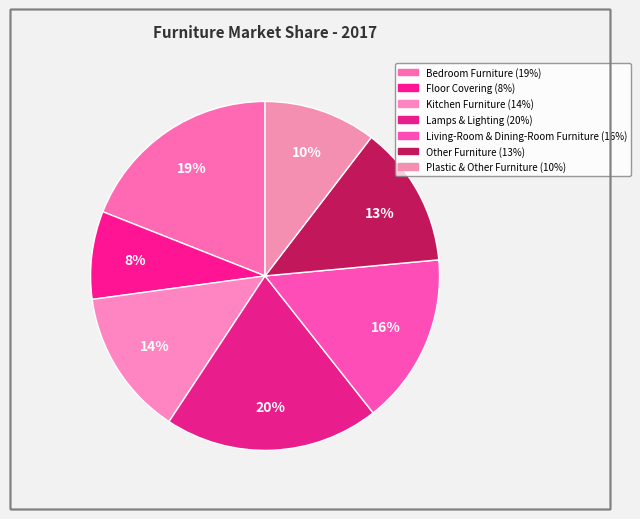

Which slice is the smallest?

Floor Covering